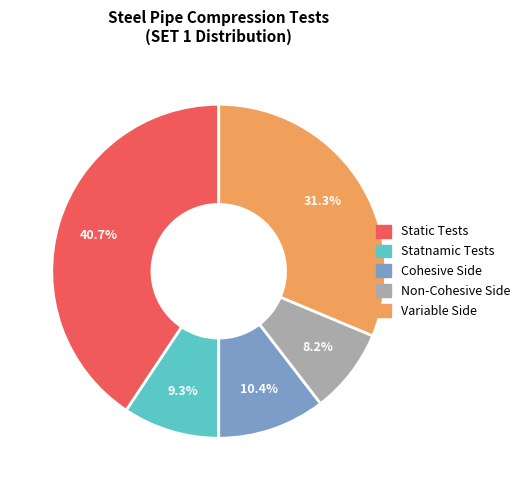

To the nearest percent, what percentage of the pie is Non-Cohesive Side?

8%